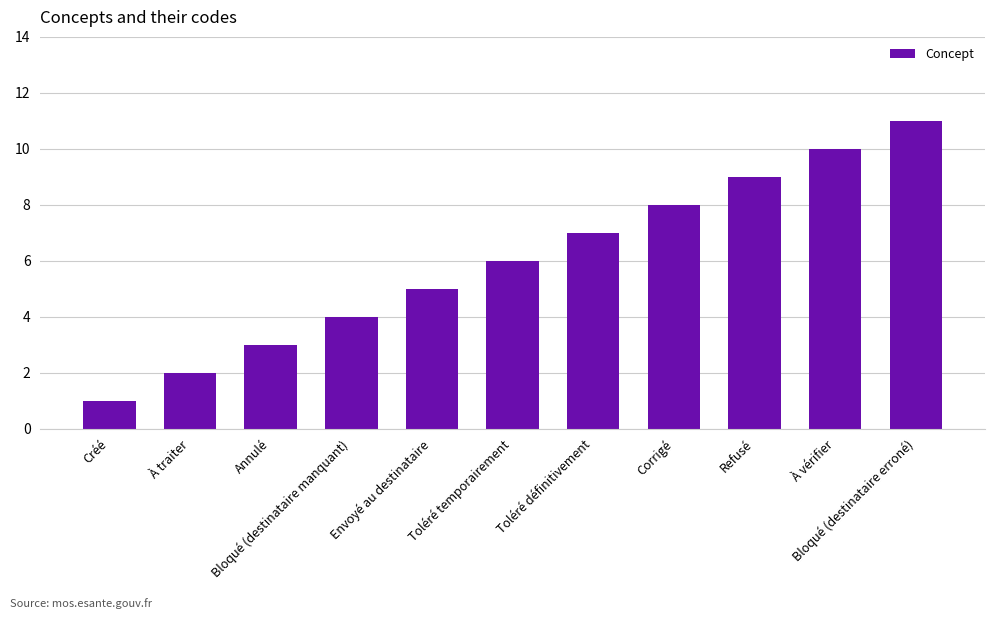

What is the greatest value displayed?

11